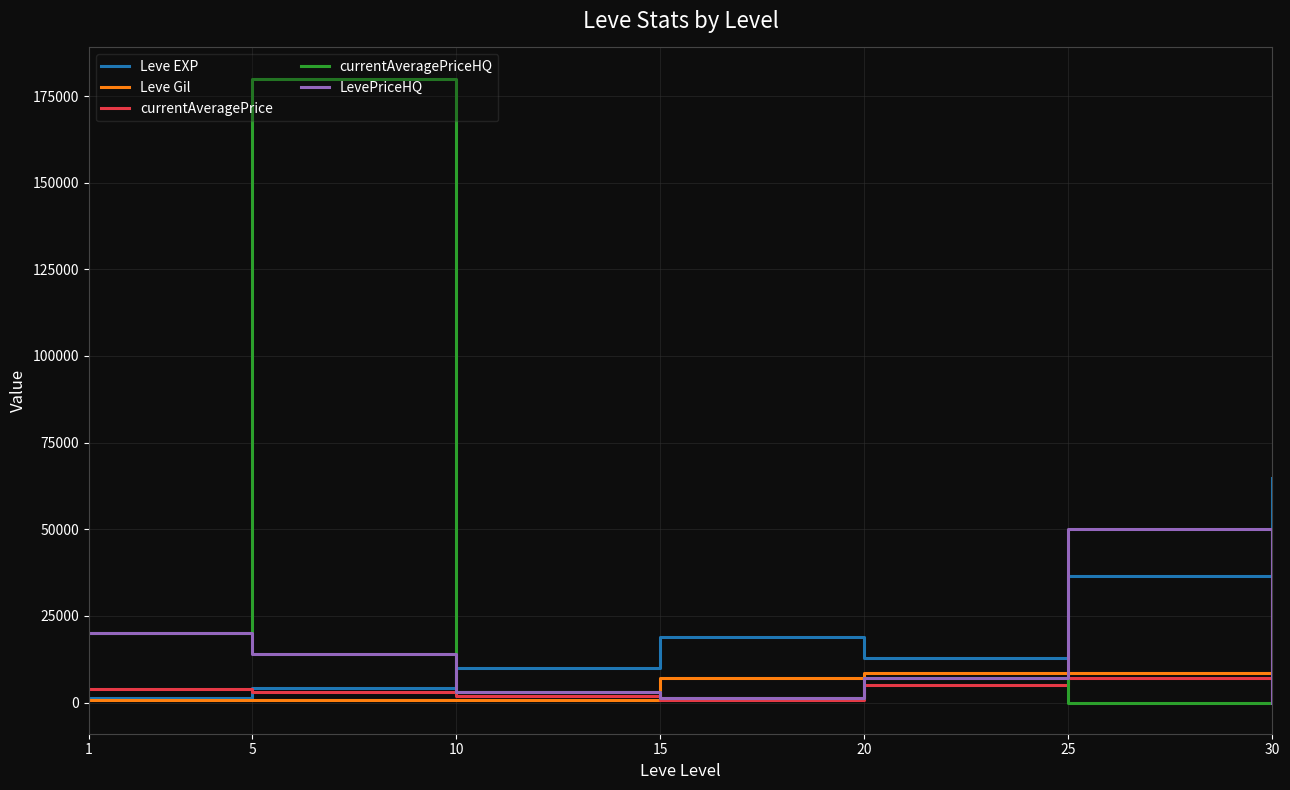

Which series has the widest spread of values?

currentAveragePriceHQ